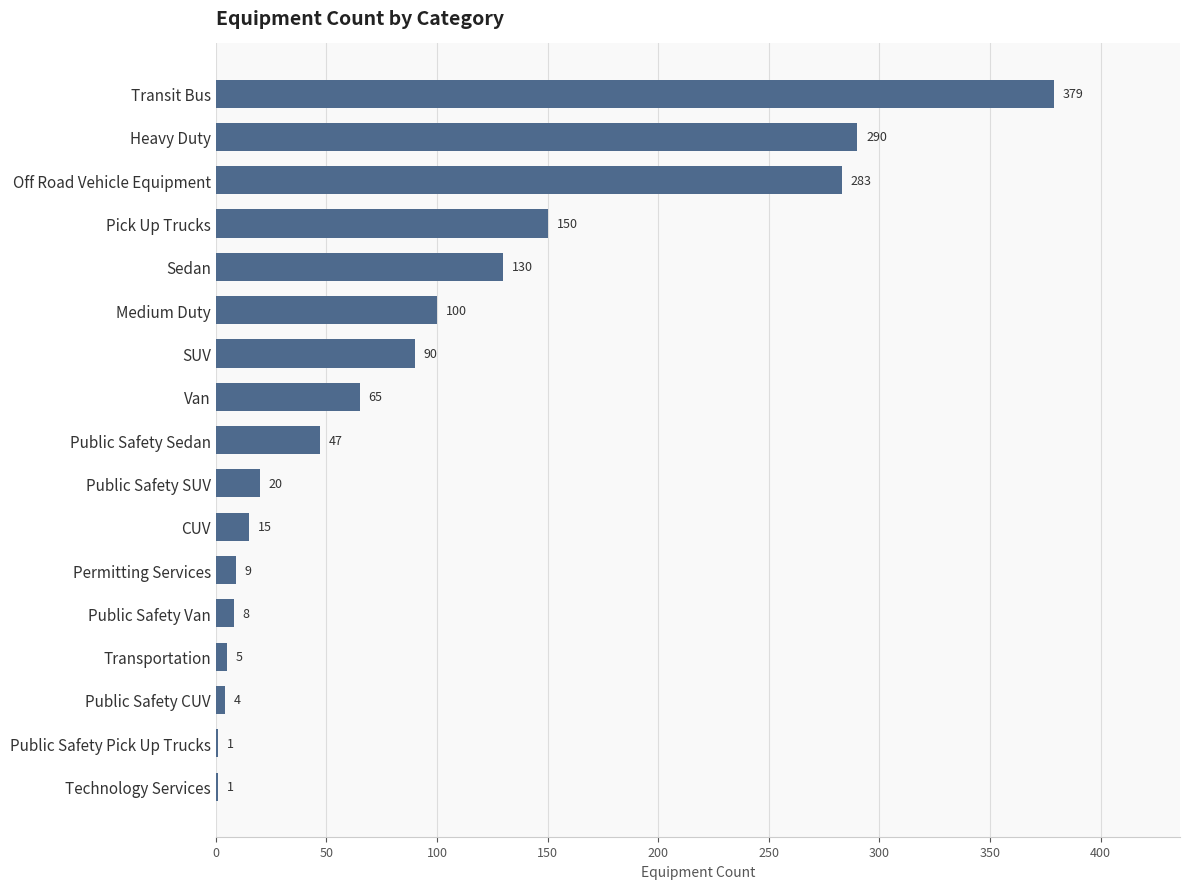

The value at Heavy Duty is 290. True or false?

True